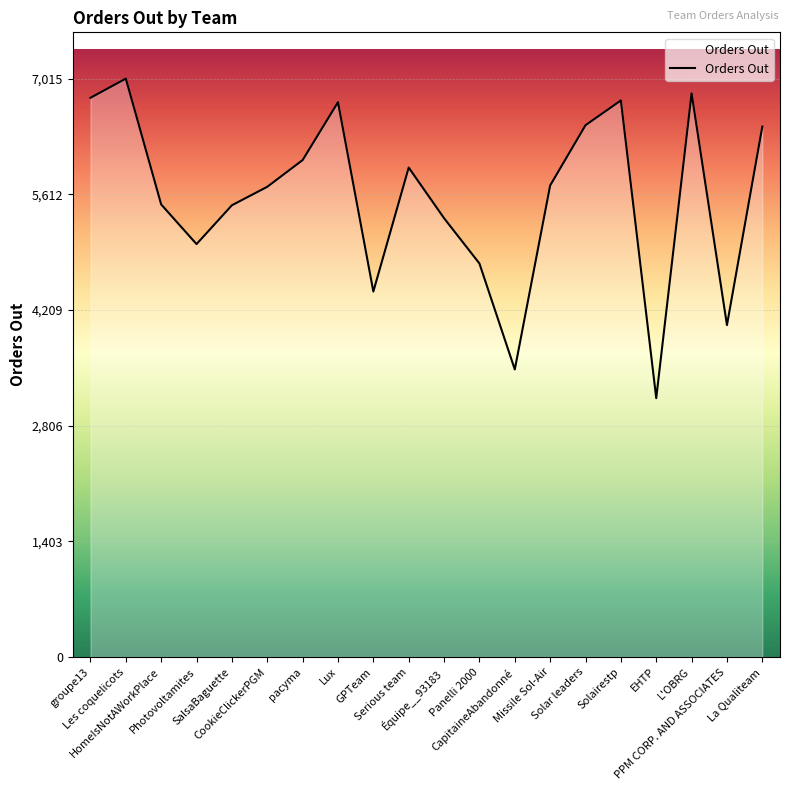

True or false: the data has more than 1 interior local peaks.

True